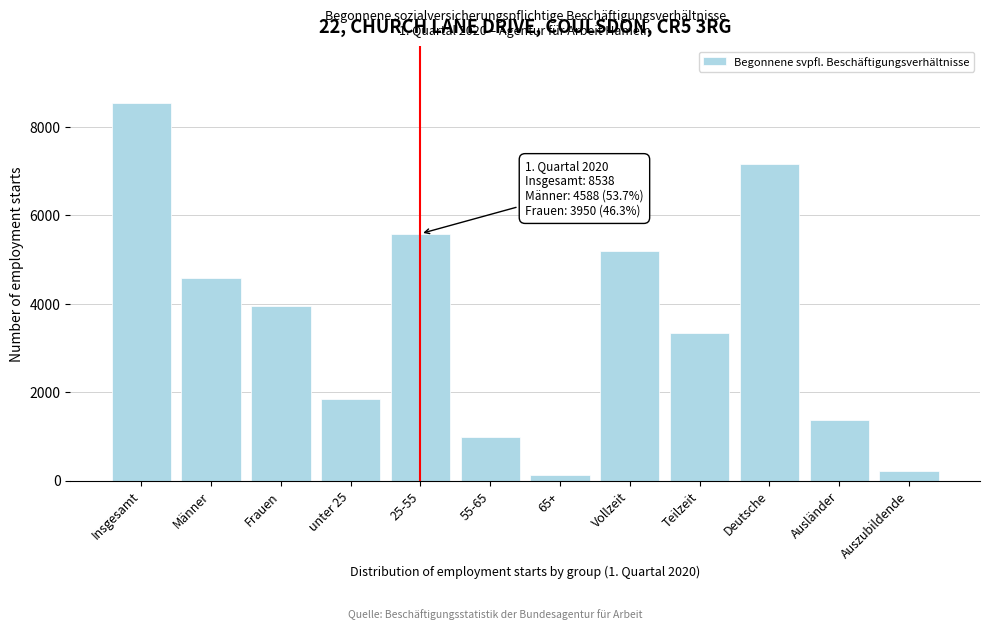

Reading left to right, list all the values displayed in this chart.

8538	4588	3950	1835	5581	988	134	5193	3345	7160	1366	224